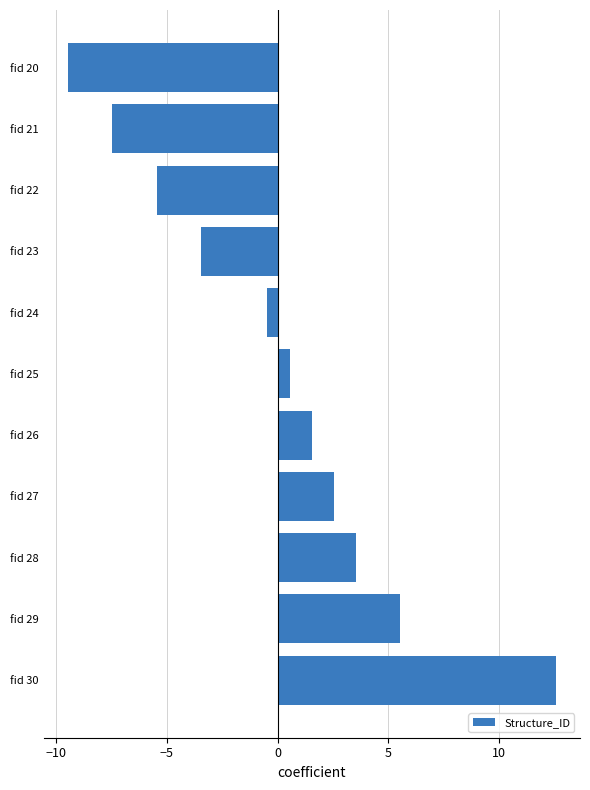

How many positive values are there?

6